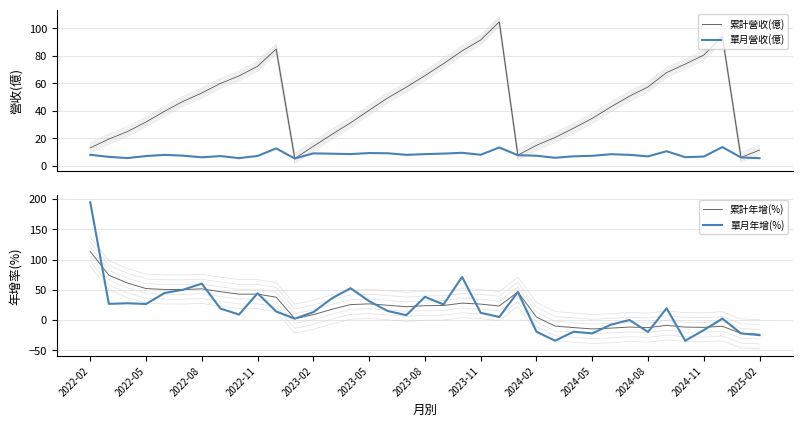

What is the maximum value for 單月營收(億)?

13.5